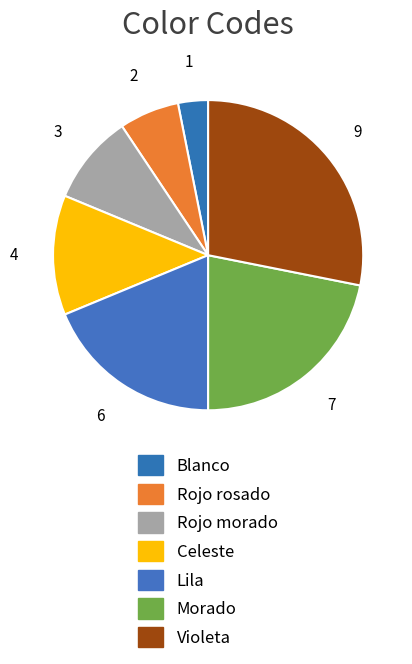

How much of the chart is everything except Lila?

81.2%